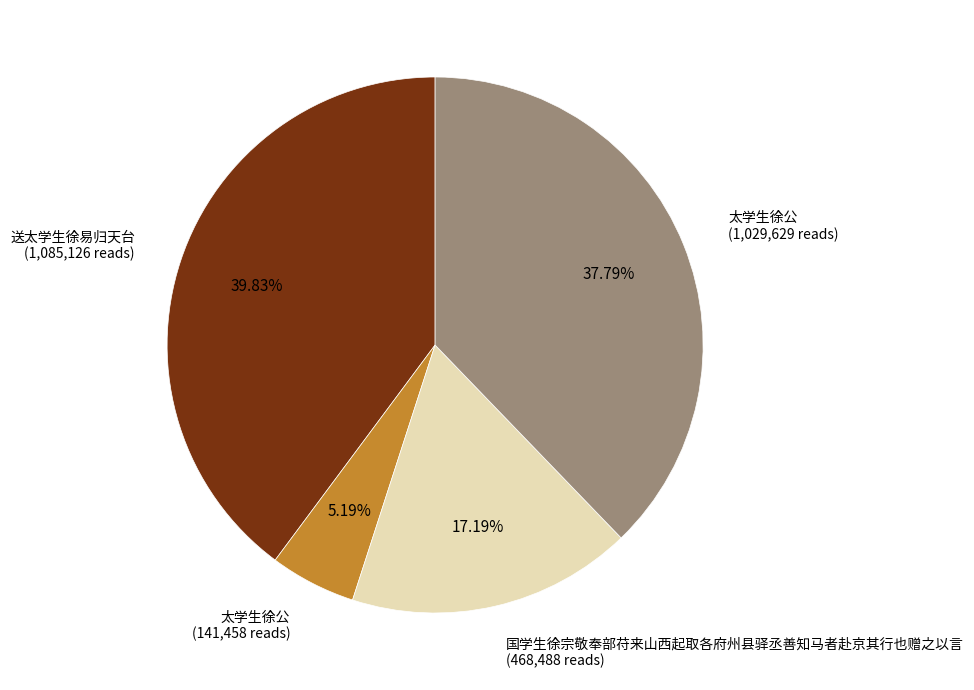

Is there any slice that represents more than half of the pie?

No